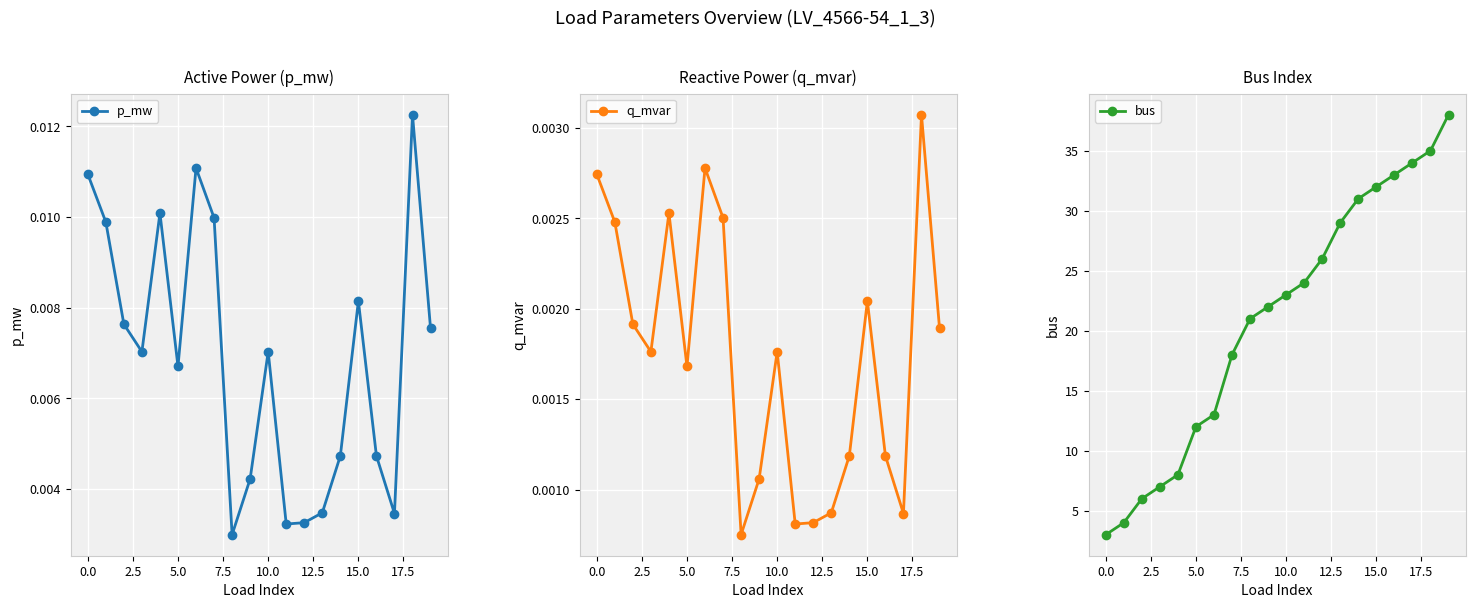

What is the difference between the highest and lowest values at 17?

34.0